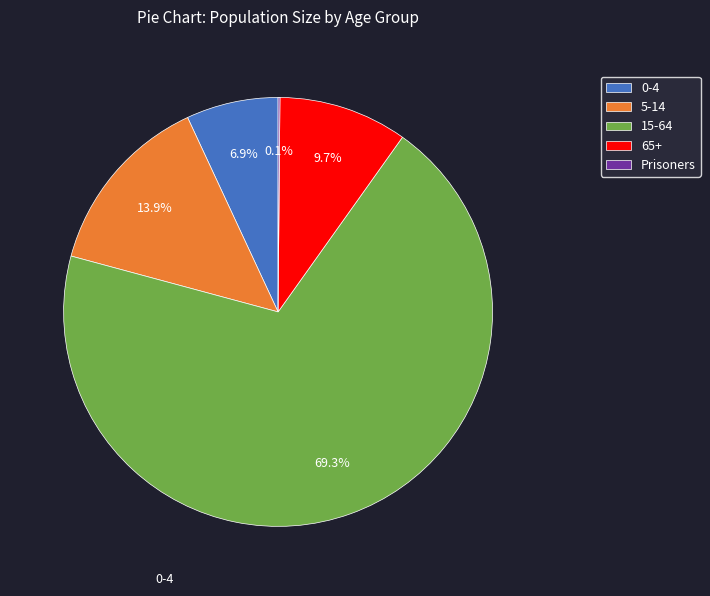

What percentage do 0-4 and 5-14 together represent?

20.8%